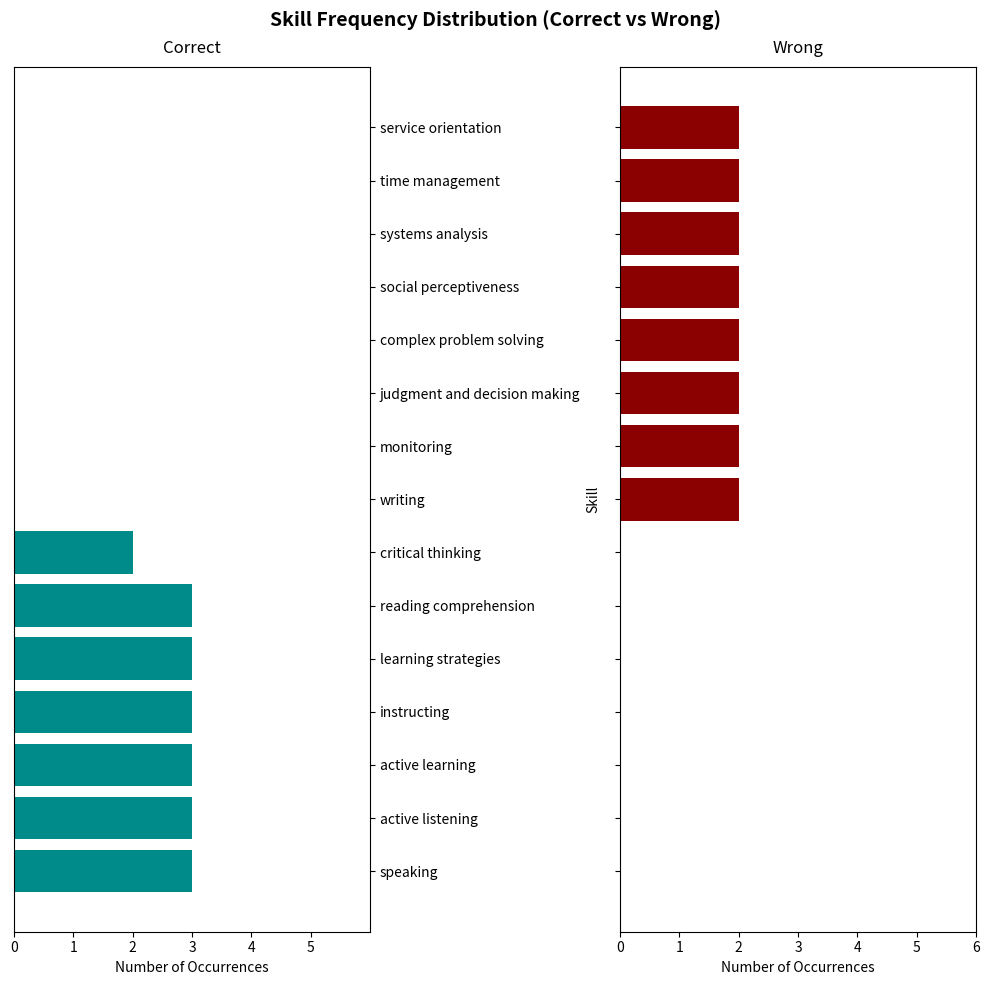

Reading right to left, transcribe all the data shown in this chart.

Correct: 0	0	0	0	0	0	0	0	-2	-3	-3	-3	-3	-3	-3
Wrong: 2	2	2	2	2	2	2	2	0	0	0	0	0	0	0